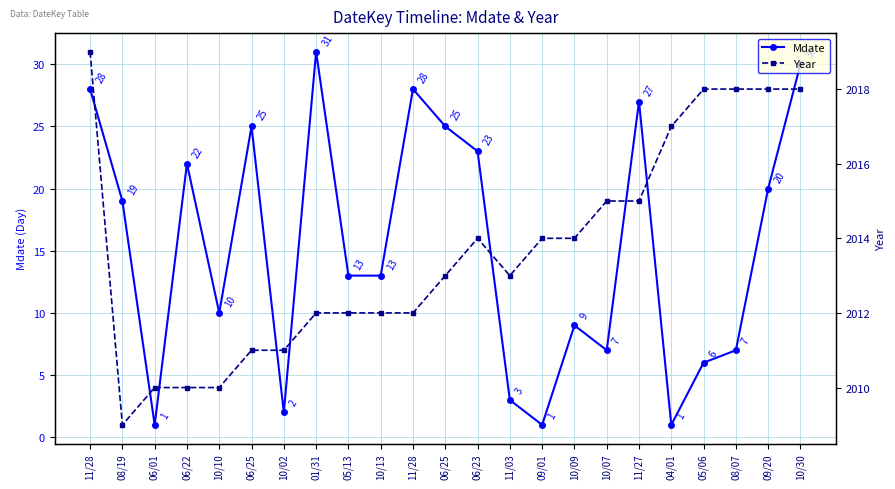

How many interior local peaks does the Year series have?

1